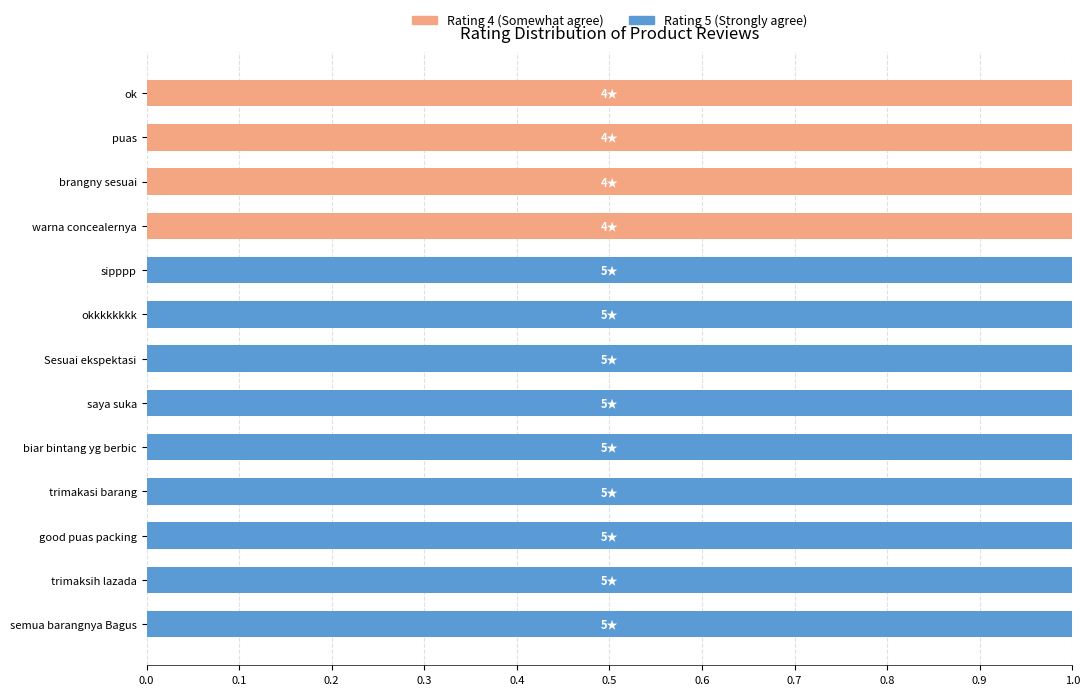

True or false: Rating 4 (Somewhat agree) has a value of 0 at okkkkkkkk.

True